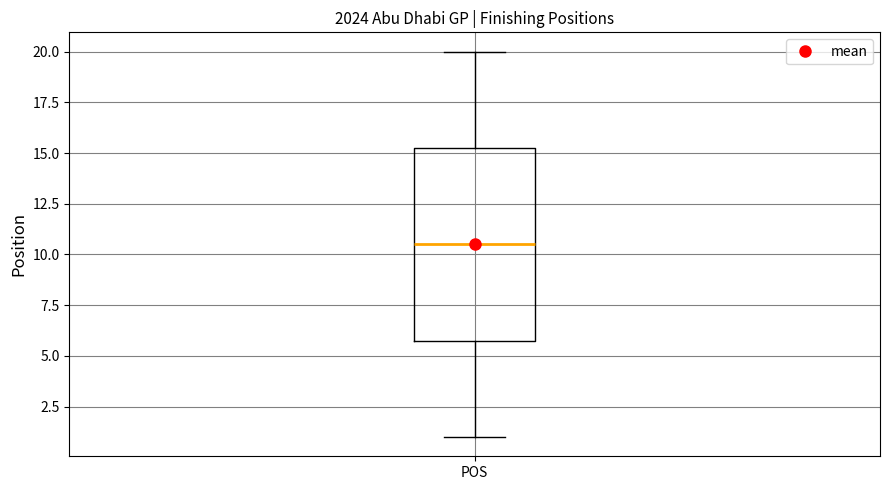

Read this box plot against the y-axis: the position of the median line, the range covered by the box, and the ends of both whiskers. The values are not printed on the chart, so give them approximately, as read against the axis.

median 10.5, box 6.0 to 15.5, whiskers 1.0 to 20.0